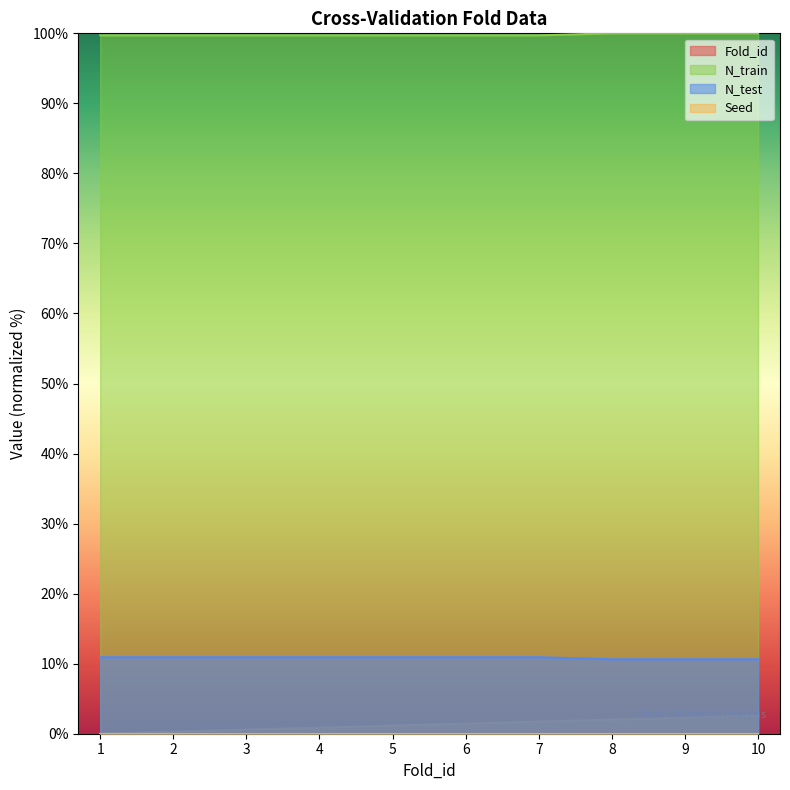

Is it true that N_test equals 16.6 at 3?

False